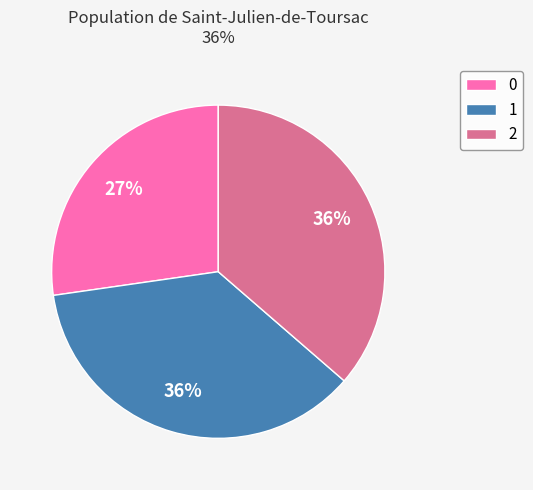

Is there any slice that represents more than half of the pie?

No